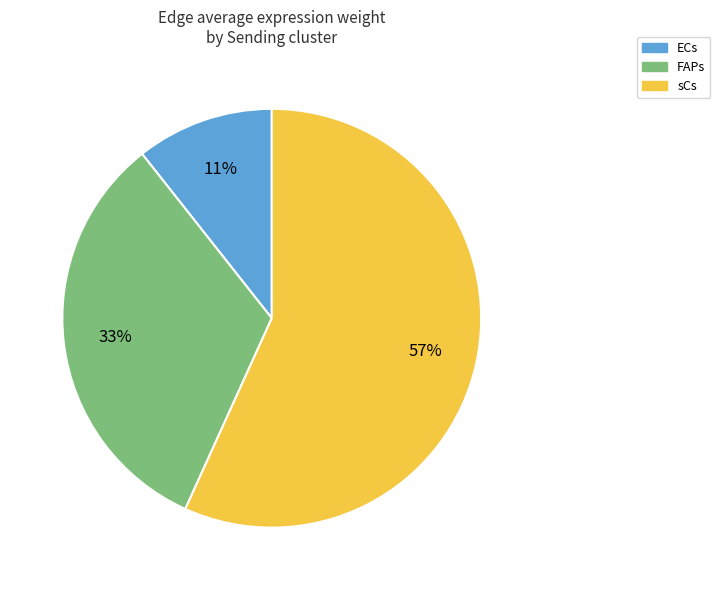

To the nearest percent, what is the average slice percentage?

33%